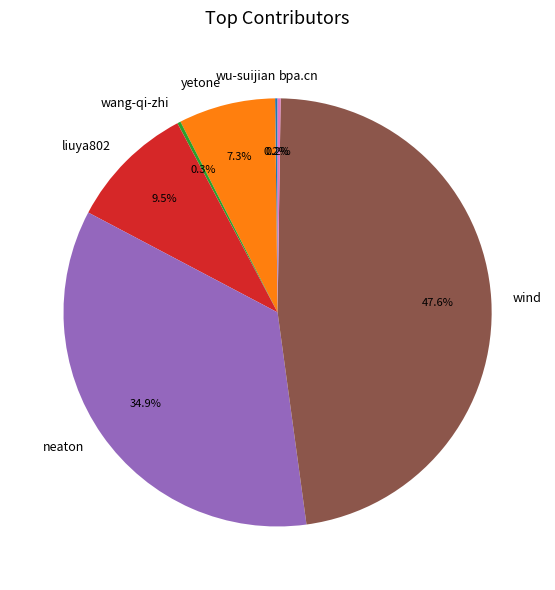

Is there any slice that represents more than half of the pie?

No